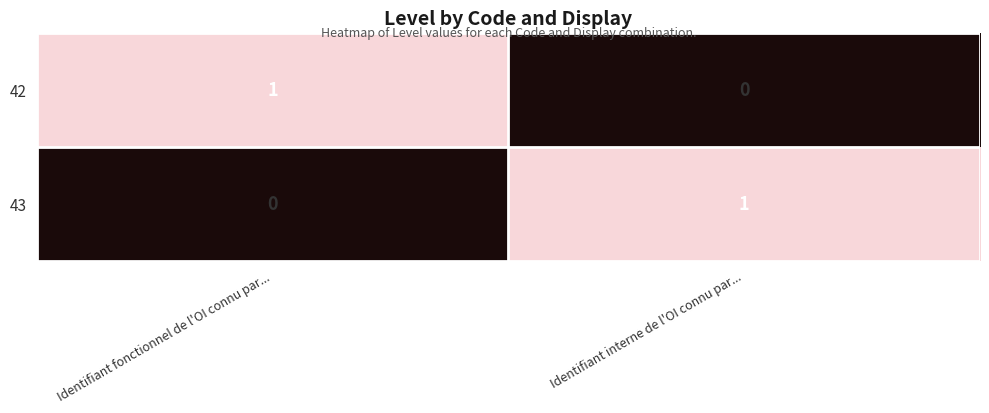

Is the value of 43 at Identifiant interne de l'OI connu par... greater than the value of 42 at Identifiant interne de l'OI connu par...?

Yes